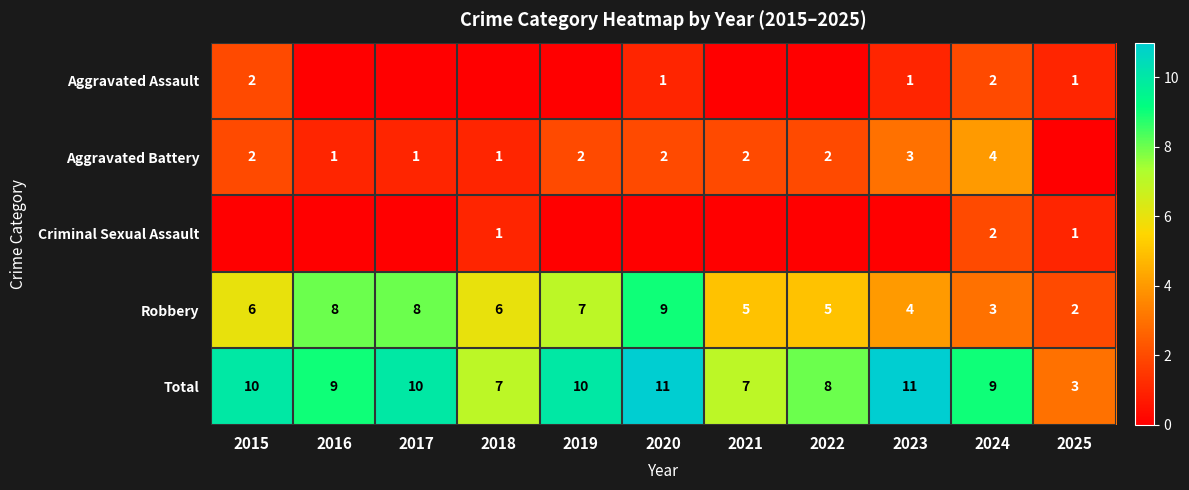

What is the difference between the maximum and minimum values in the Robbery series?

7